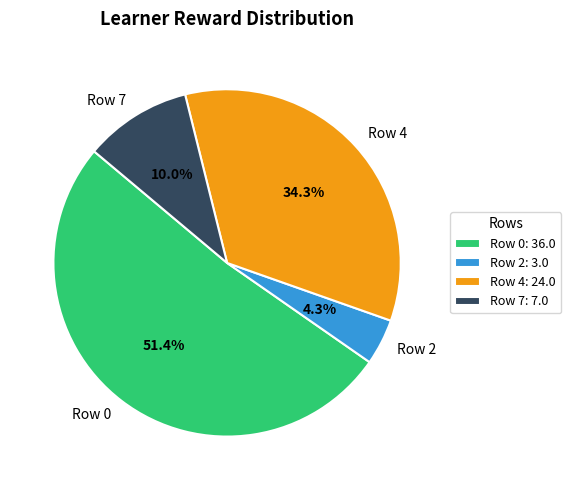

What portion of the pie excludes Row 0?

48.6%